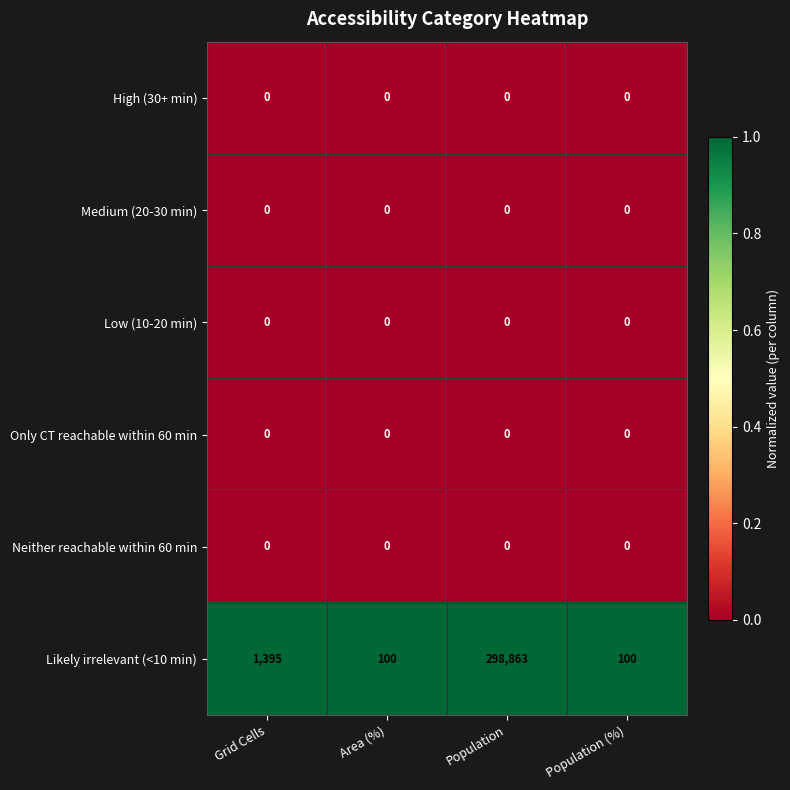

How many categories are shown in the chart?

4